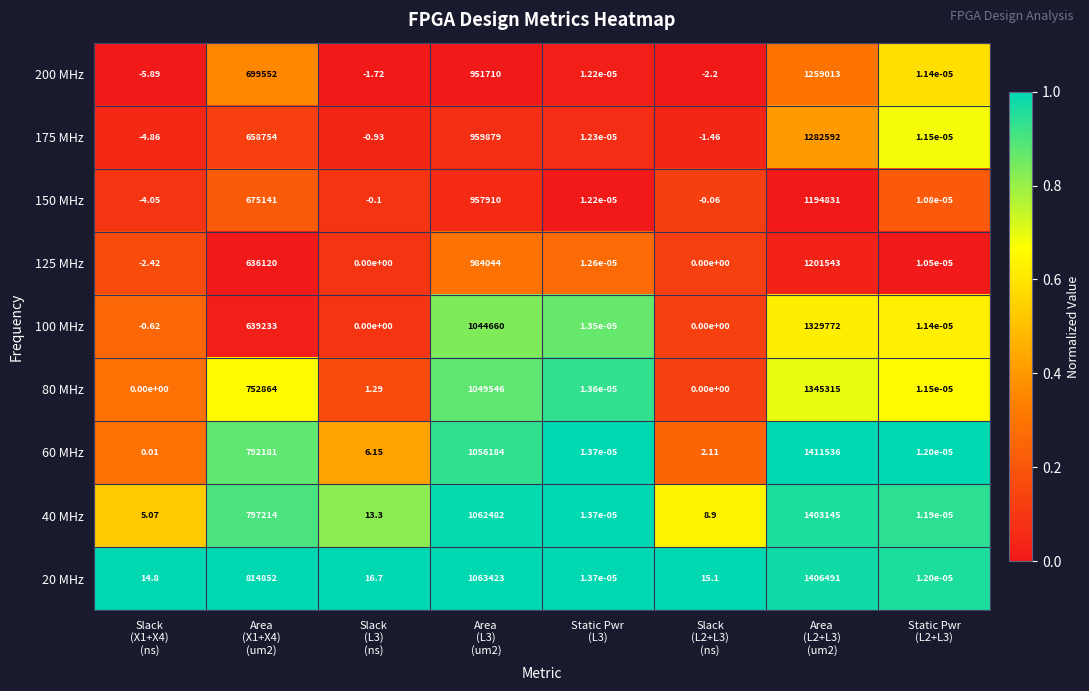

Which series has the largest total across all categories?

20 MHz